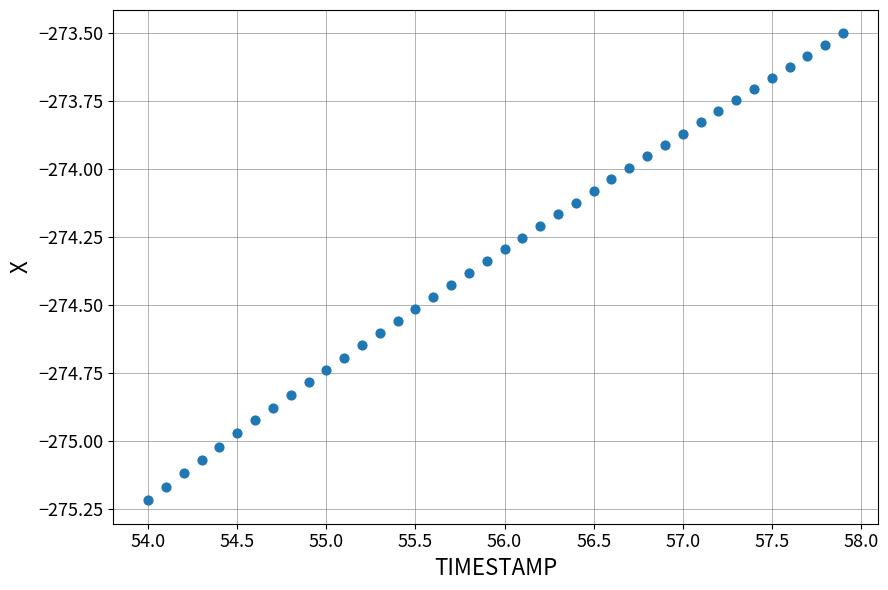

What is the range of Y values (max minus min)?

1.7